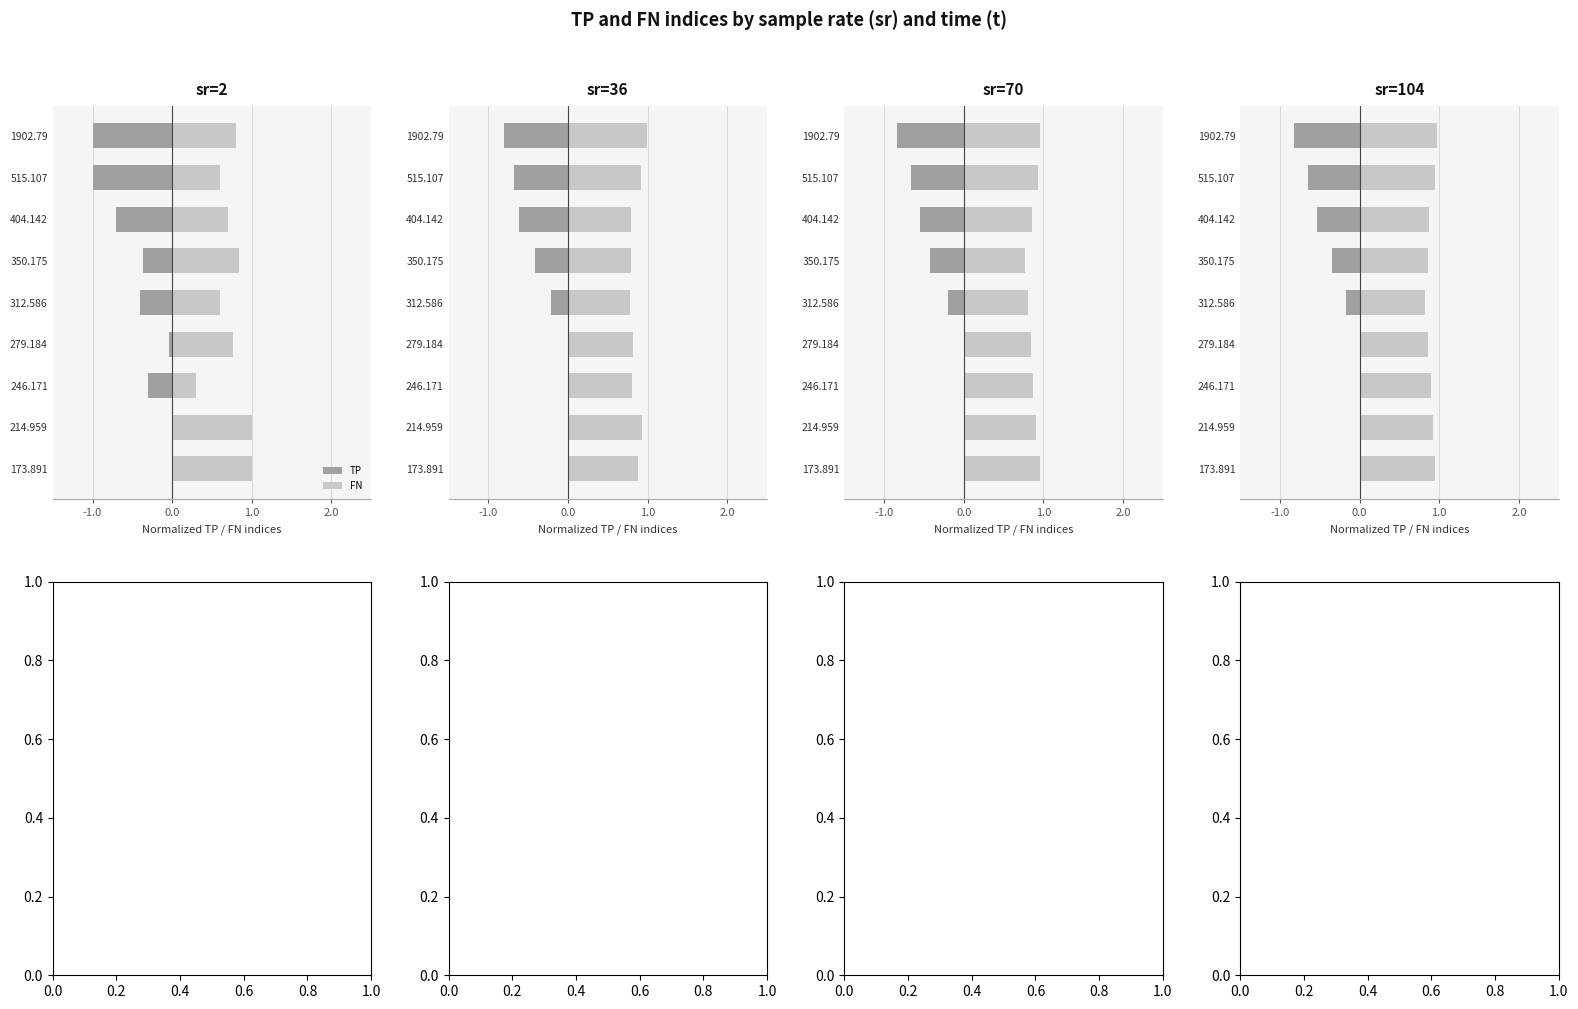

What are all the series names shown in the legend?

TP, FN